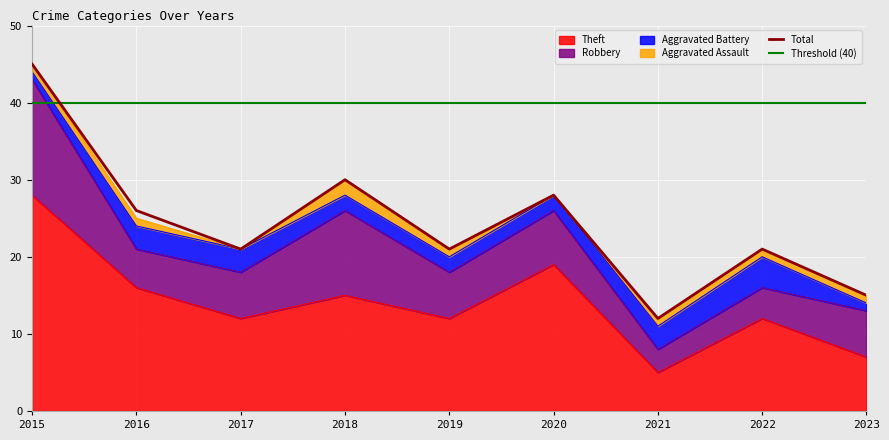

What is the maximum value shown in the chart?

45